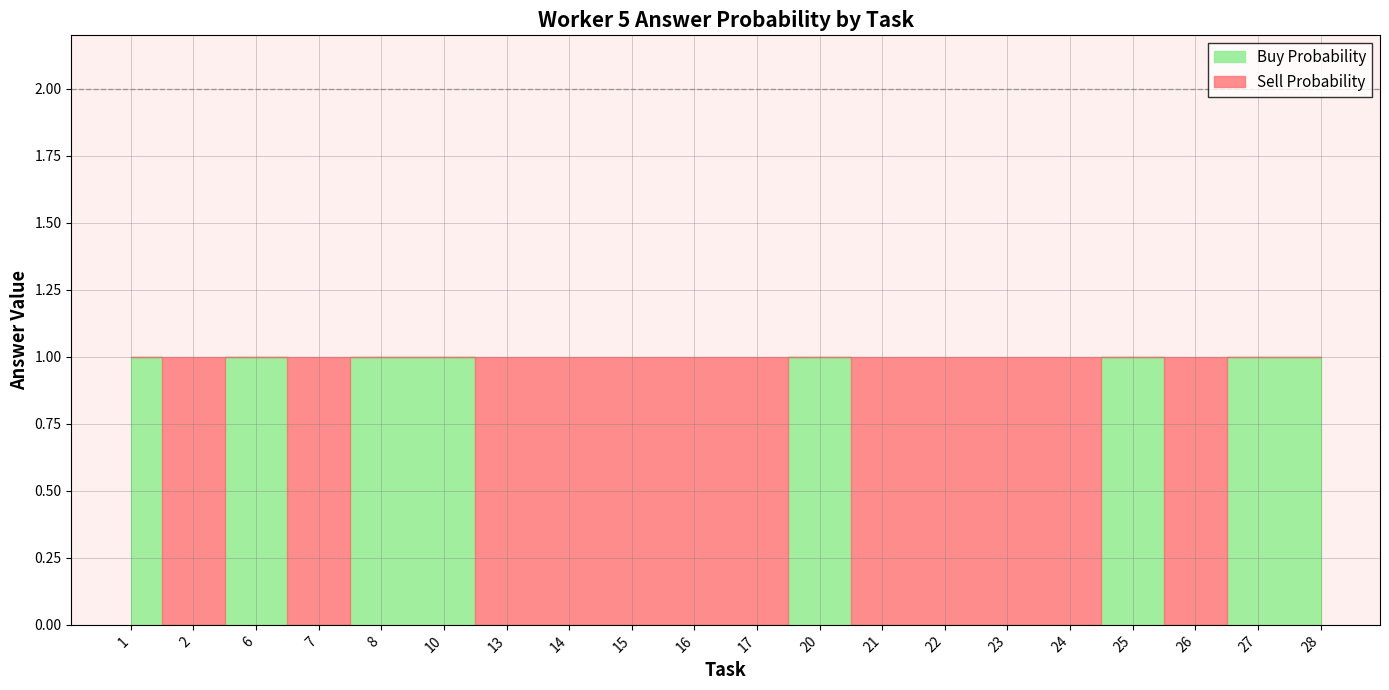

The value of Answer=1 (Buy) at 15 is 1. True or false?

False